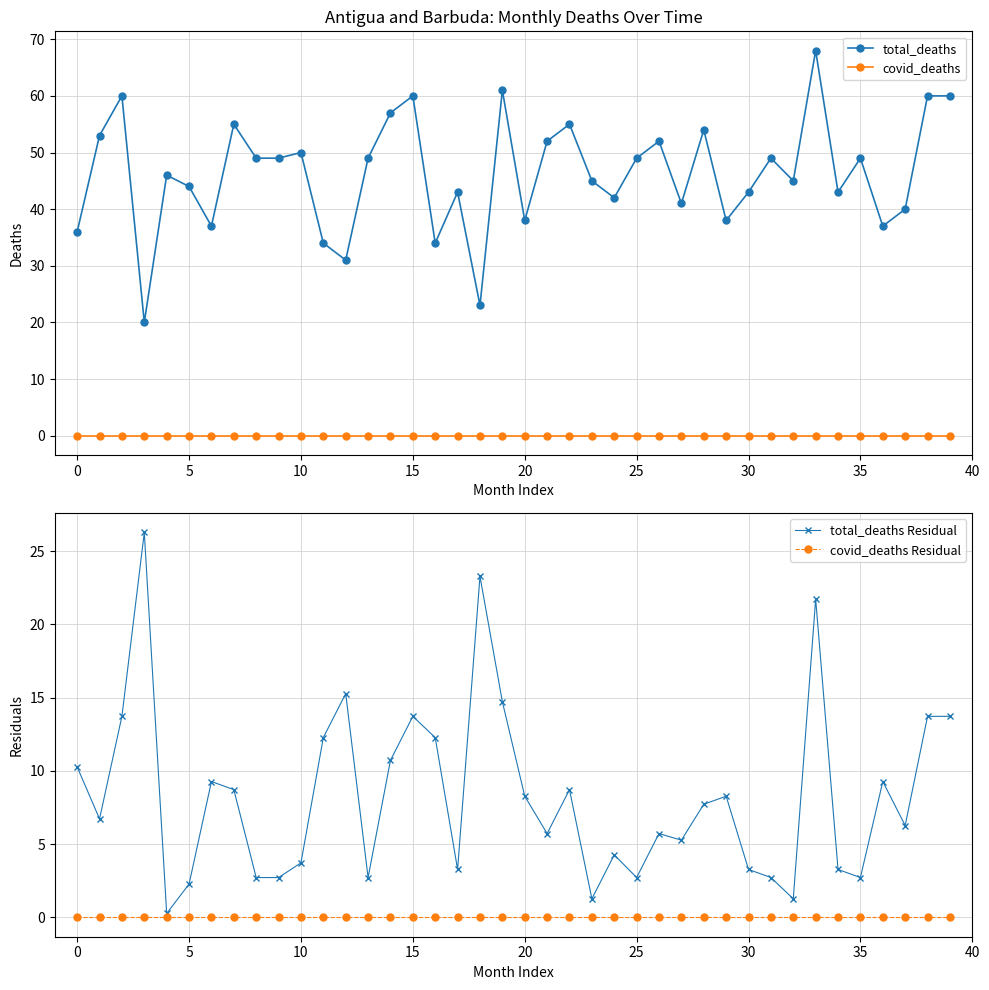

What is the sum of all total_deaths Residual values?

331.0